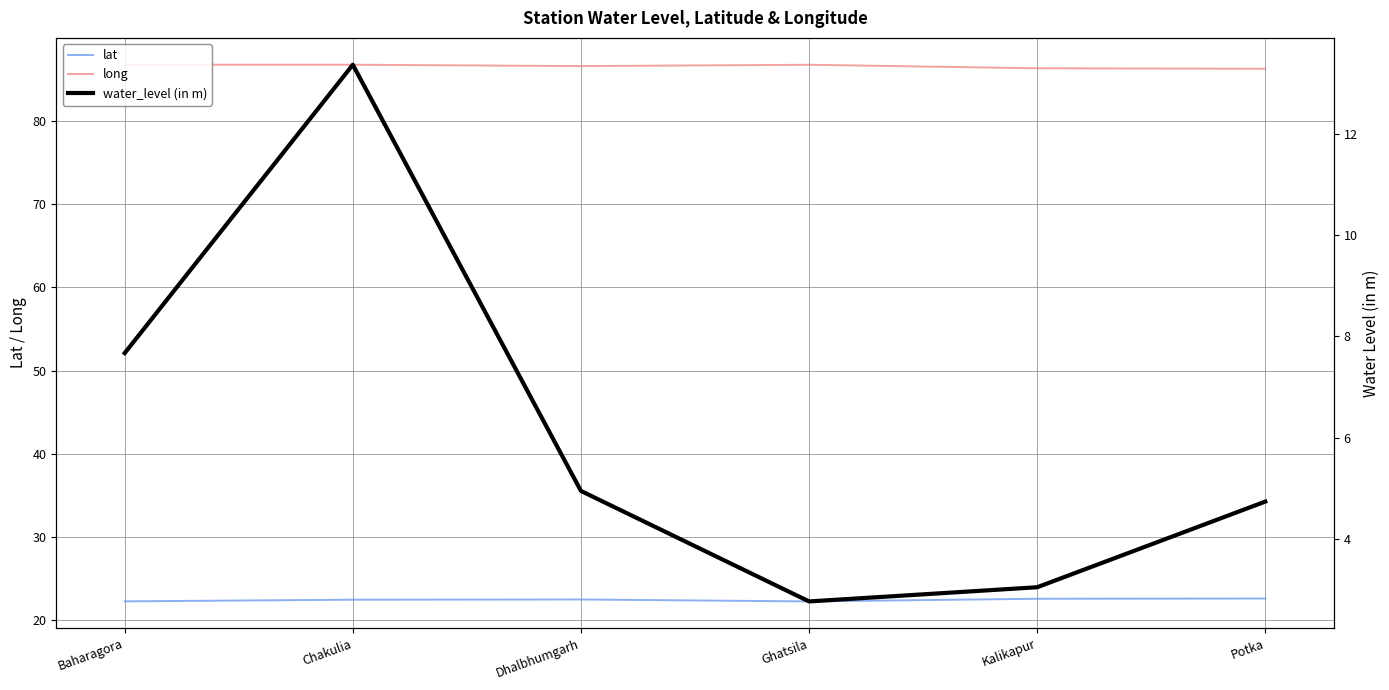

True or false: long and water_level (in m) cross at least once.

False